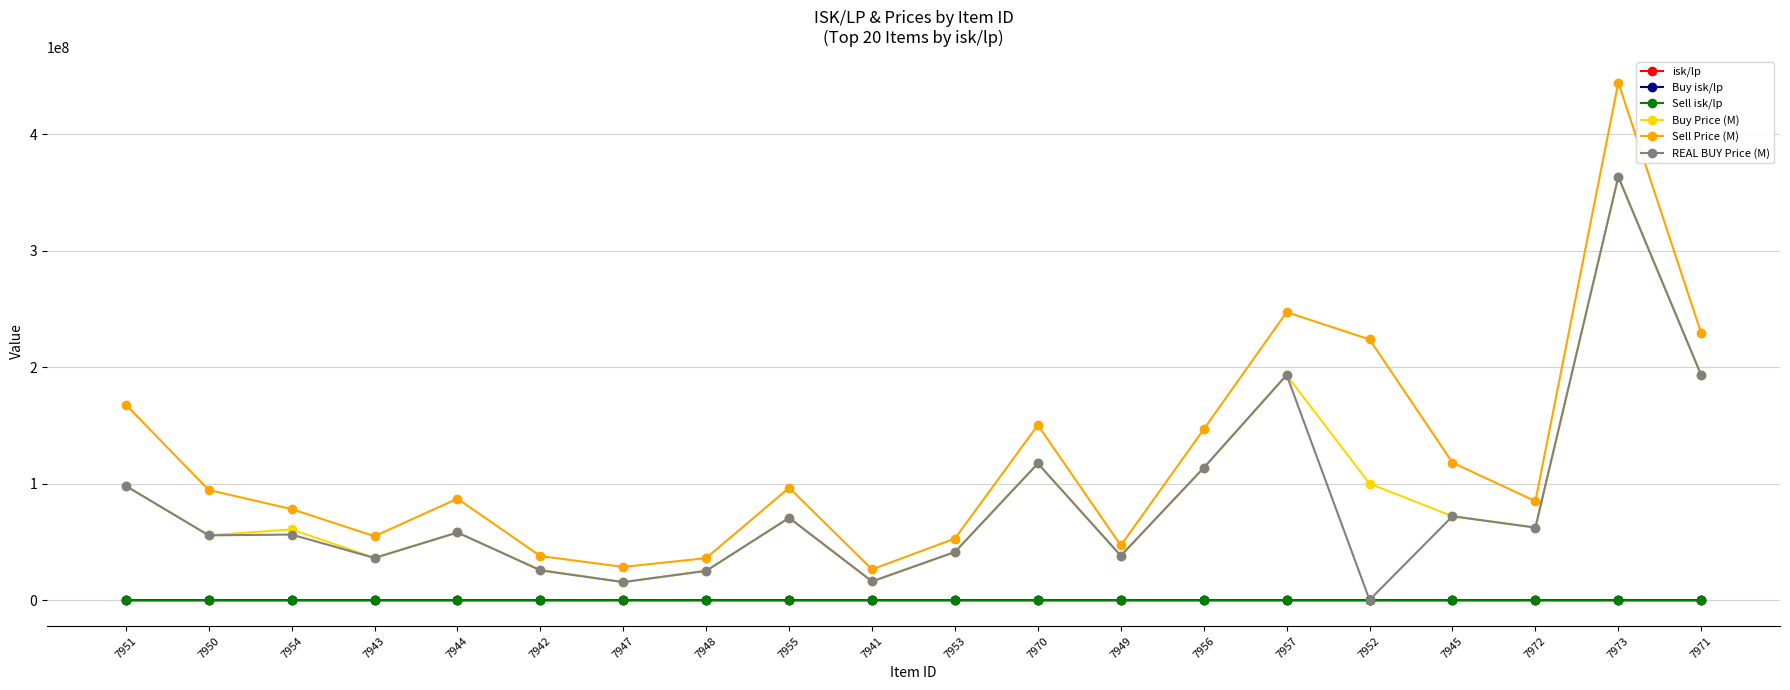

How many data points in Sell Price (M) are less than 94600000?

10